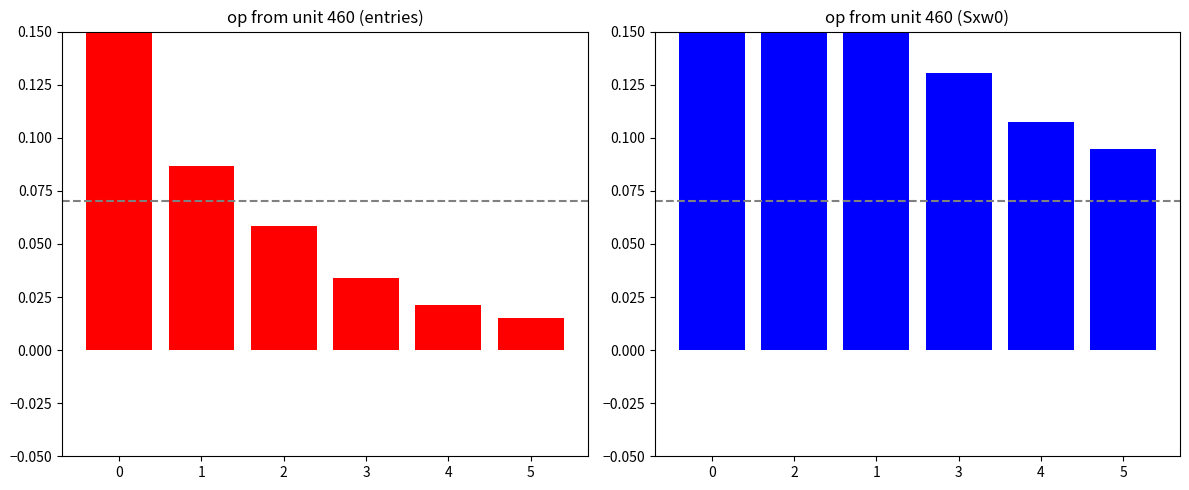

What is the difference between the highest and lowest values at 5?

0.1